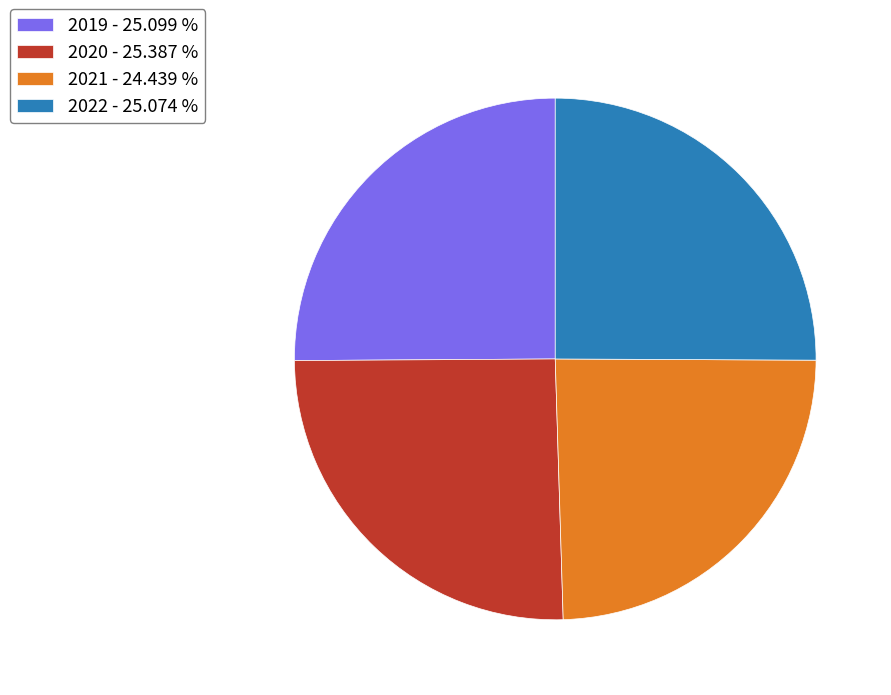

Count the number of slices in the pie.

4